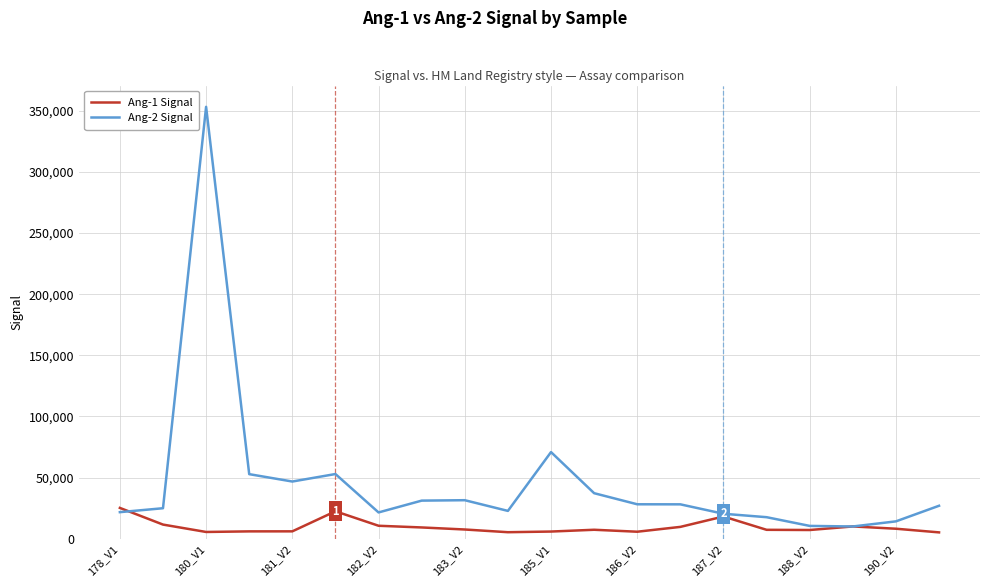

Which series has the widest spread of values?

Ang-2 Signal